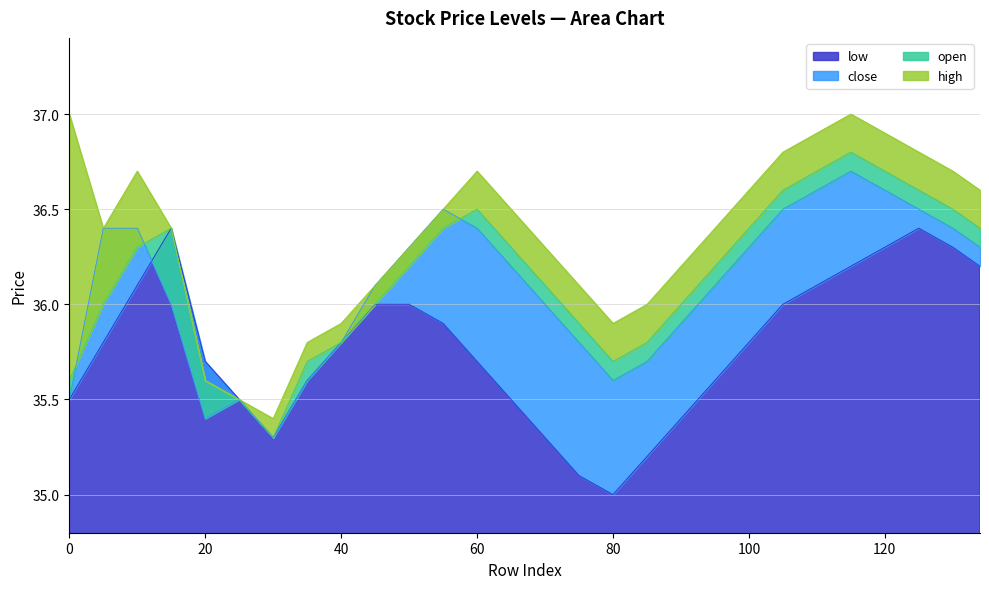

How many distinct data groups are displayed?

4